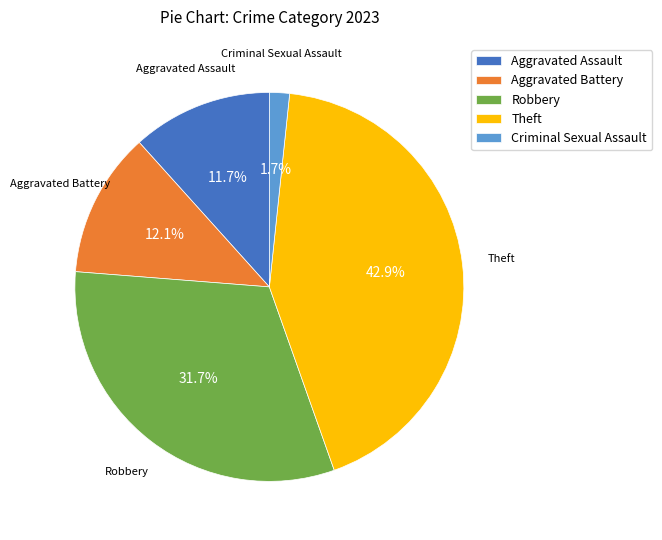

Is the sum of Theft and Robbery greater than half?

Yes